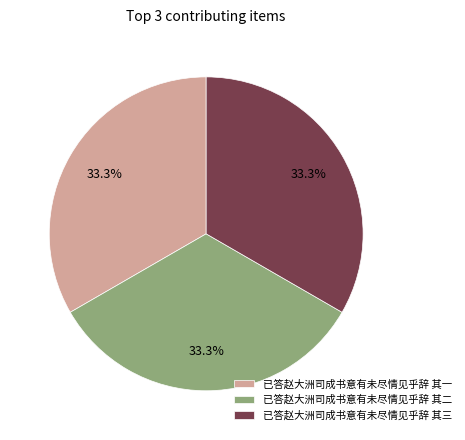

Combined, do 已答赵大洲司成书意有未尽情见乎辞 其一 and 已答赵大洲司成书意有未尽情见乎辞 其三 account for over 50%?

Yes